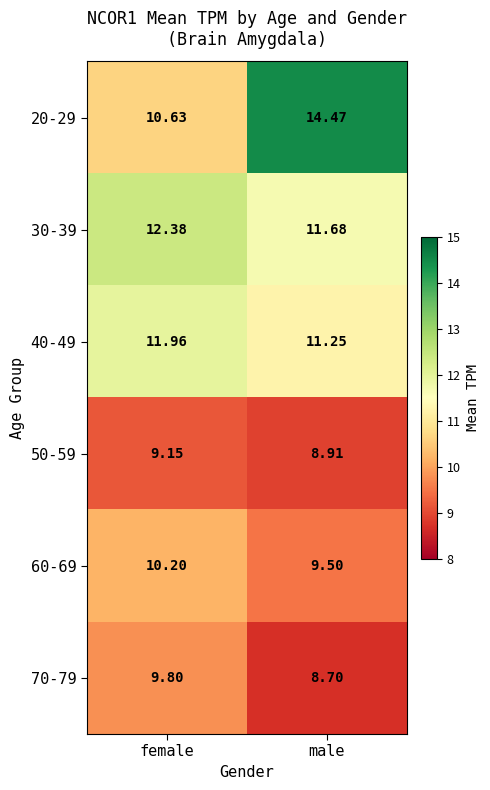

Which category has the highest value across all series?

male